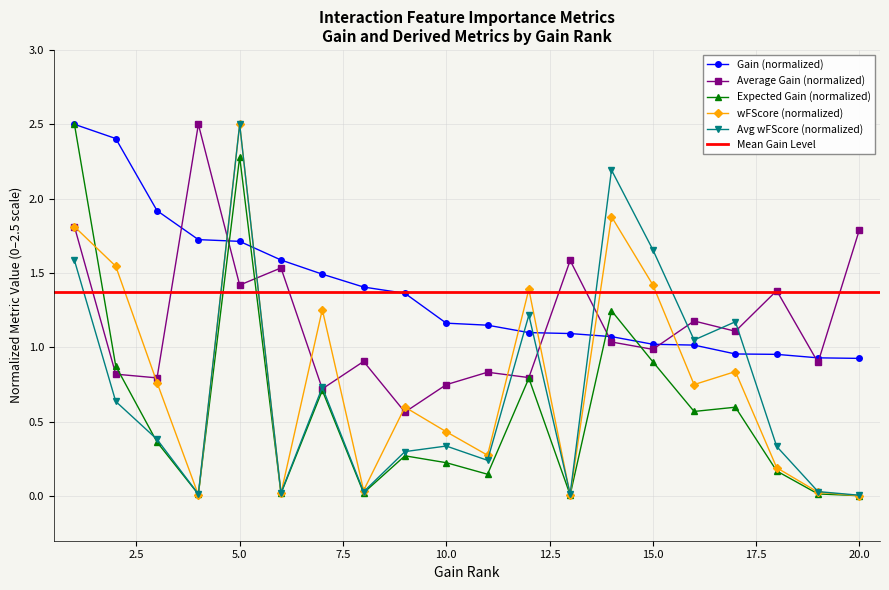

List the series in order of their peak value, highest first.

Gain, wFScore, Average wFScore, Average Gain, Expected Gain